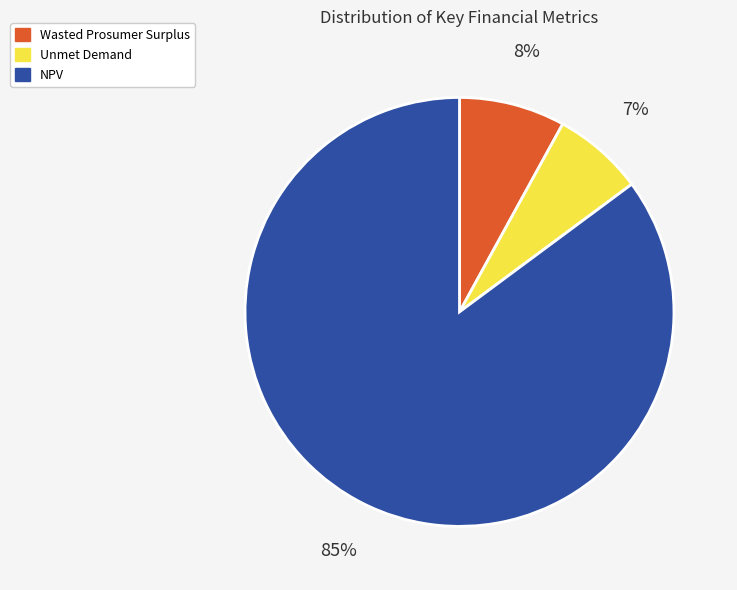

To the nearest percent, what is the difference between the NPV and Wasted Prosumer Surplus slice percentages?

77%